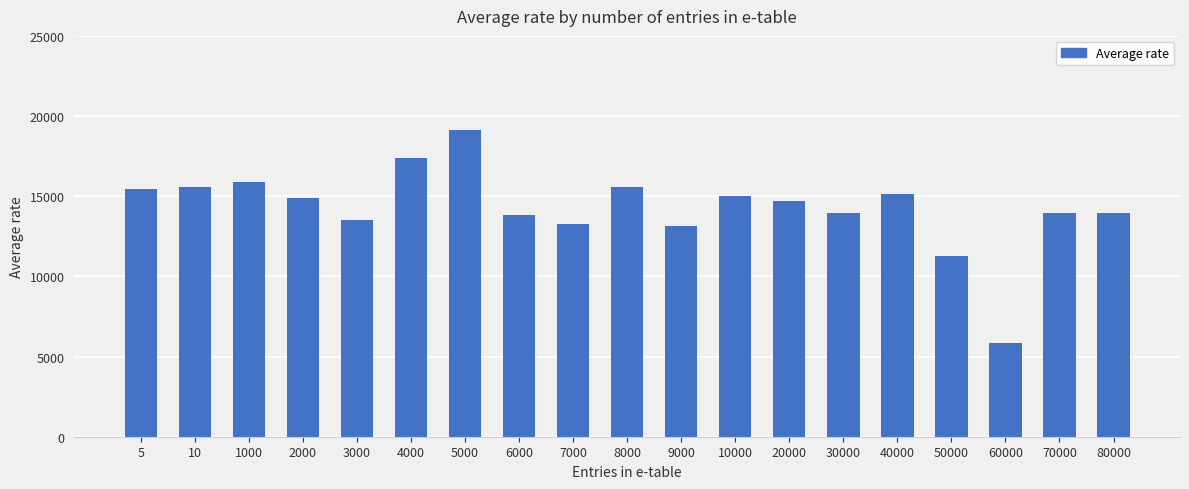

Approximately how many times larger is the value at 3000 compared to 6000?

1.0